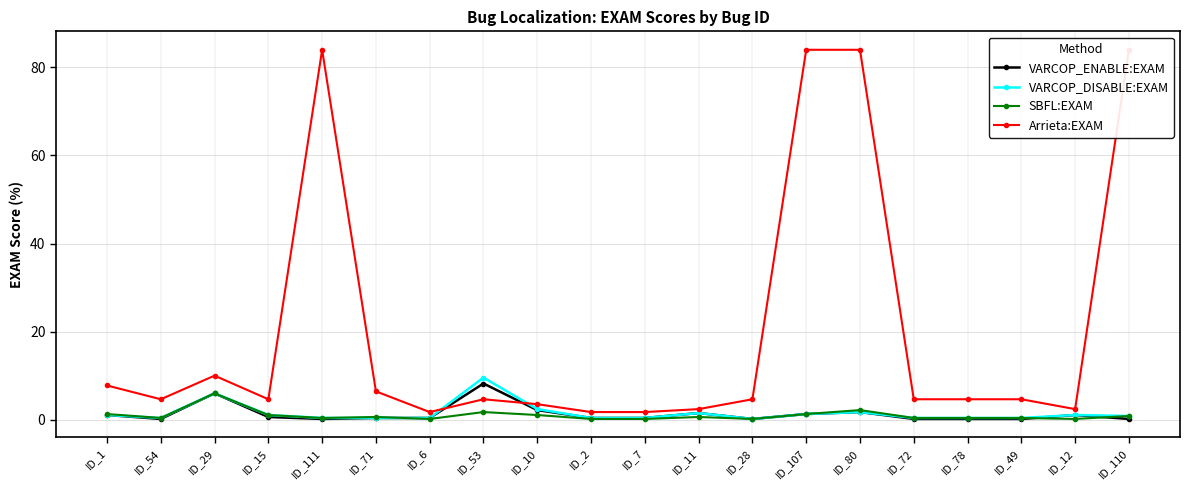

What is the difference between the highest and lowest values at ID_54?

4.5